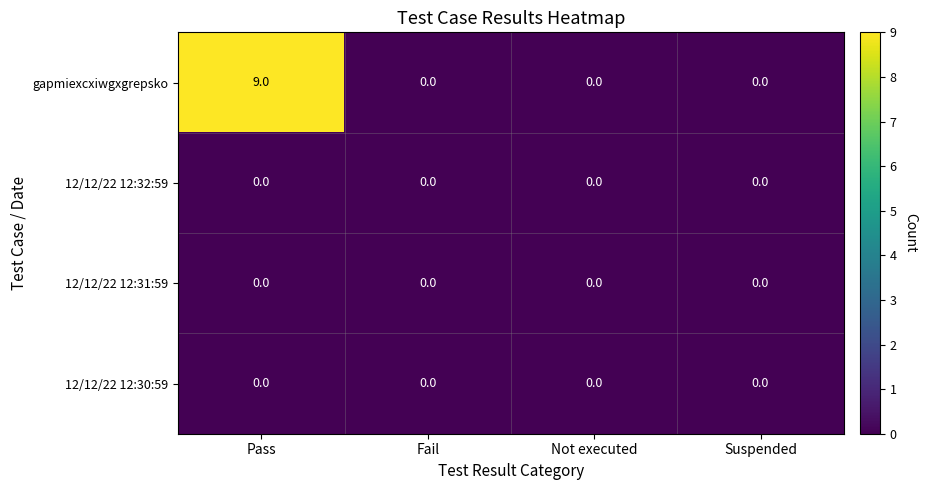

Reading left to right, list all the values displayed in this chart.

gapmiexcxiwgxgrepsko: 9	0	0	0
12/12/22 12:32:59: 0	0	0	0
12/12/22 12:31:59: 0	0	0	0
12/12/22 12:30:59: 0	0	0	0